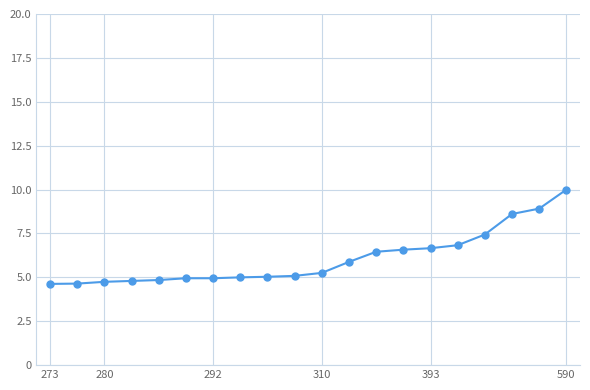

What is the minimum value shown in the chart?

4.6